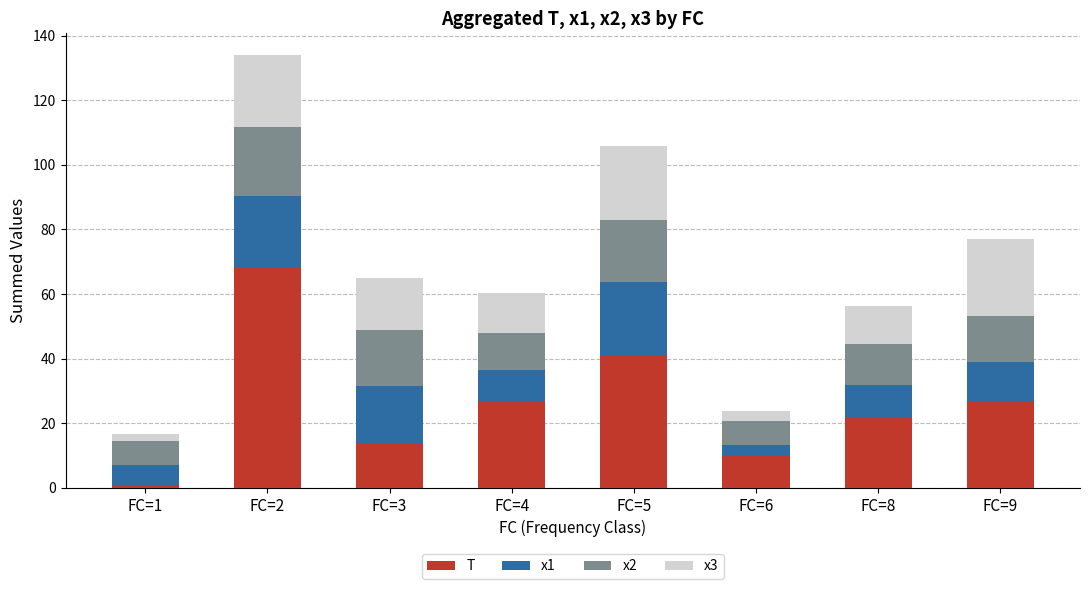

What is the total value across all series at FC=2?

134.0